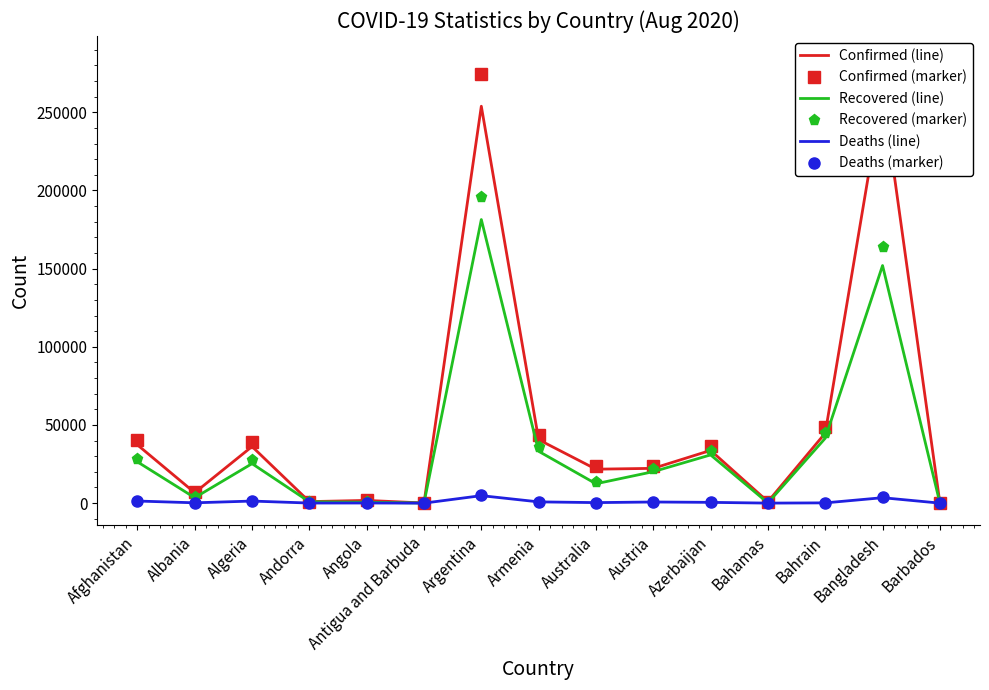

Rank the categories by Confirmed (line) value from highest to lowest.

Bangladesh, Argentina, Bahrain, Armenia, Afghanistan, Algeria, Azerbaijan, Austria, Australia, Albania, Angola, Andorra, Bahamas, Barbados, Antigua and Barbuda